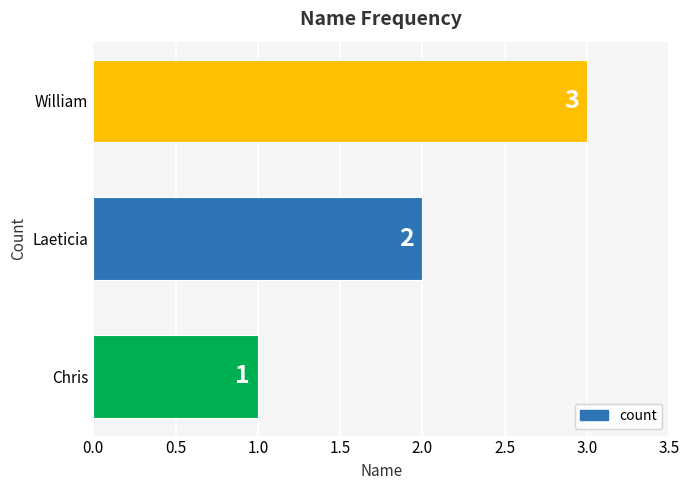

Does the chart contain any negative values?

No